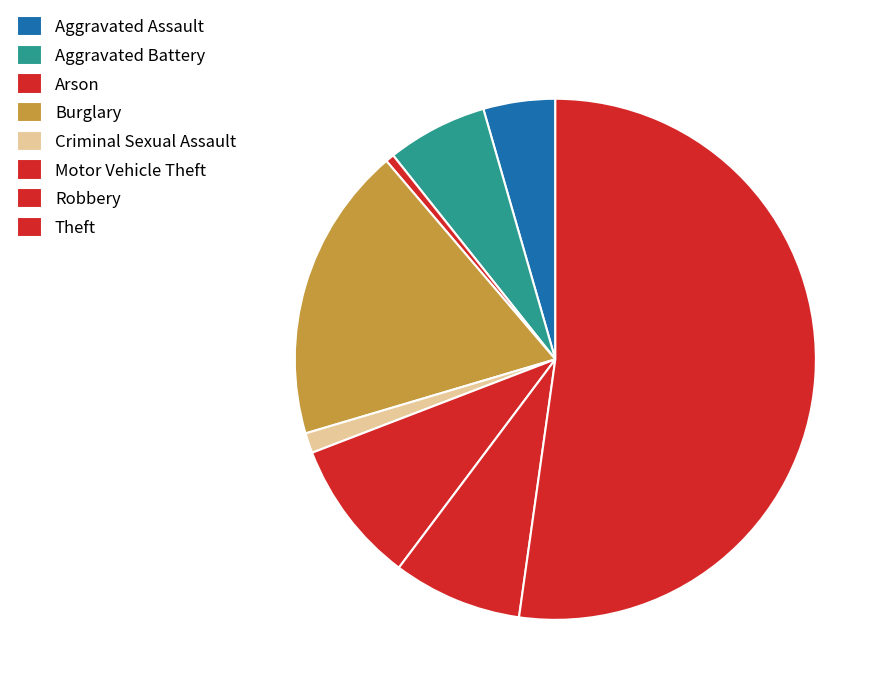

Count the number of slices in the pie.

8